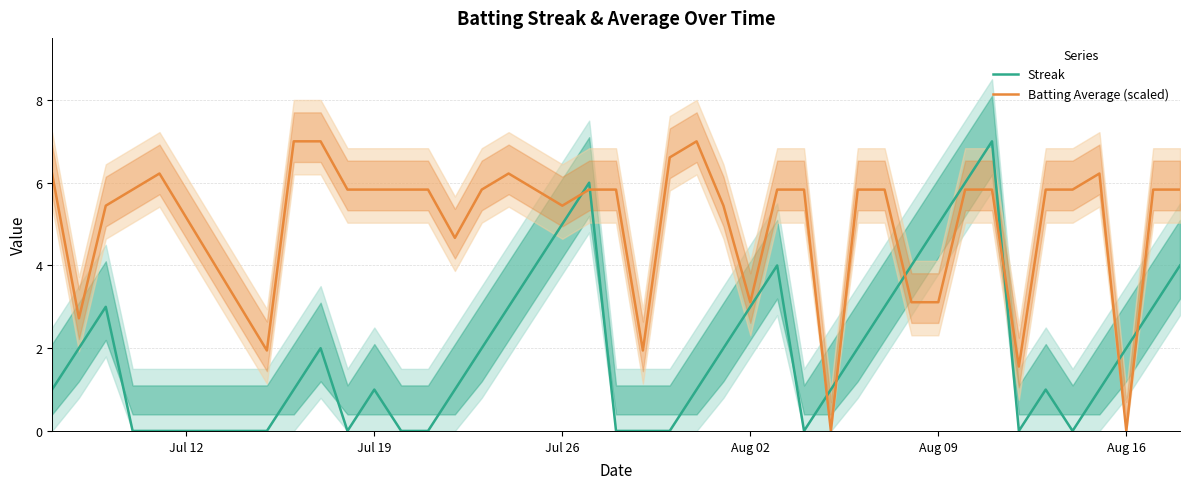

What is the highest value of the Batting Average (scaled) series?

7.0